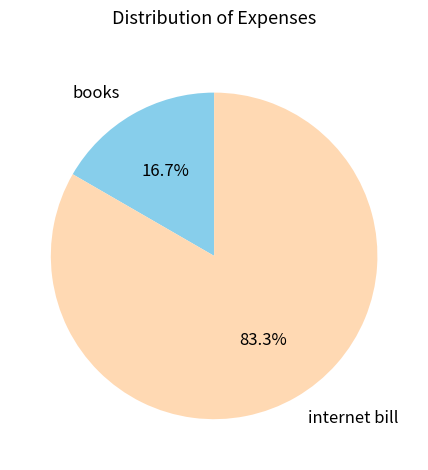

Combined, what portion of the pie is books and internet bill?

100.0%